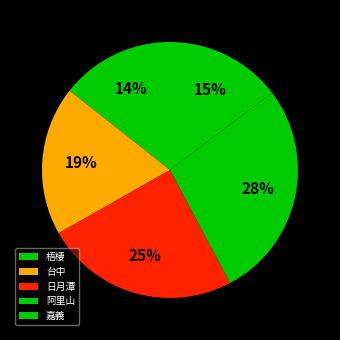

Rank the categories by value from highest to lowest.

阿里山, 日月潭, 台中, 嘉義, 梧棲